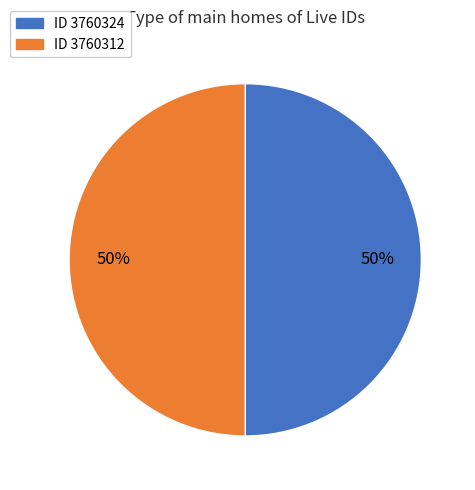

Is it true that ID 3760324 is 39% of the pie?

False